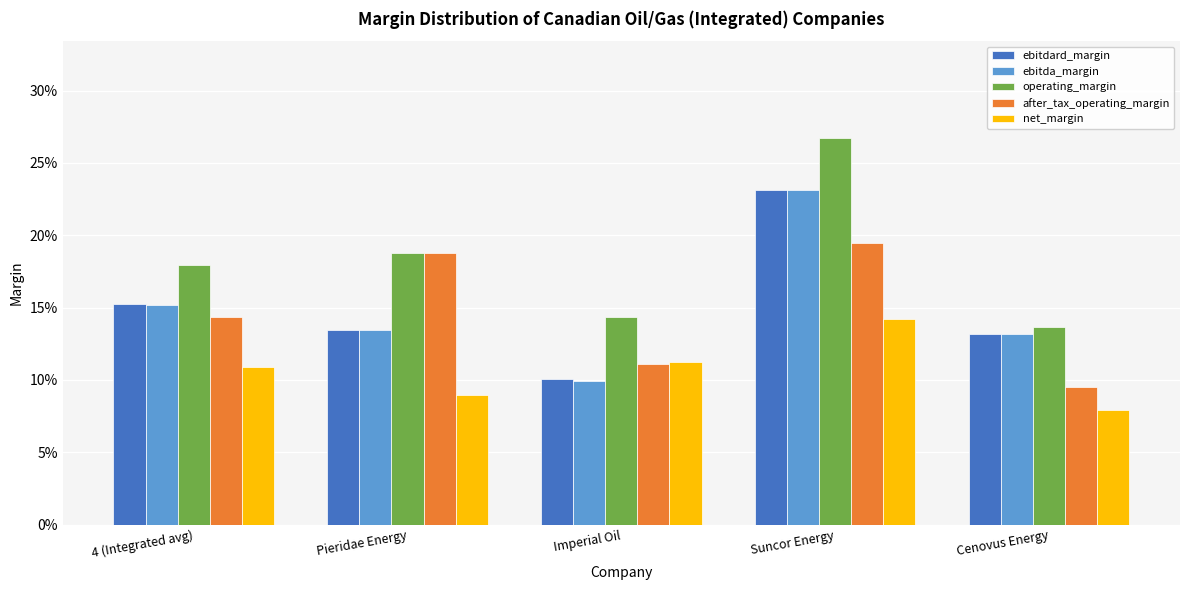

At how many categories does at least one series exceed 0?

5